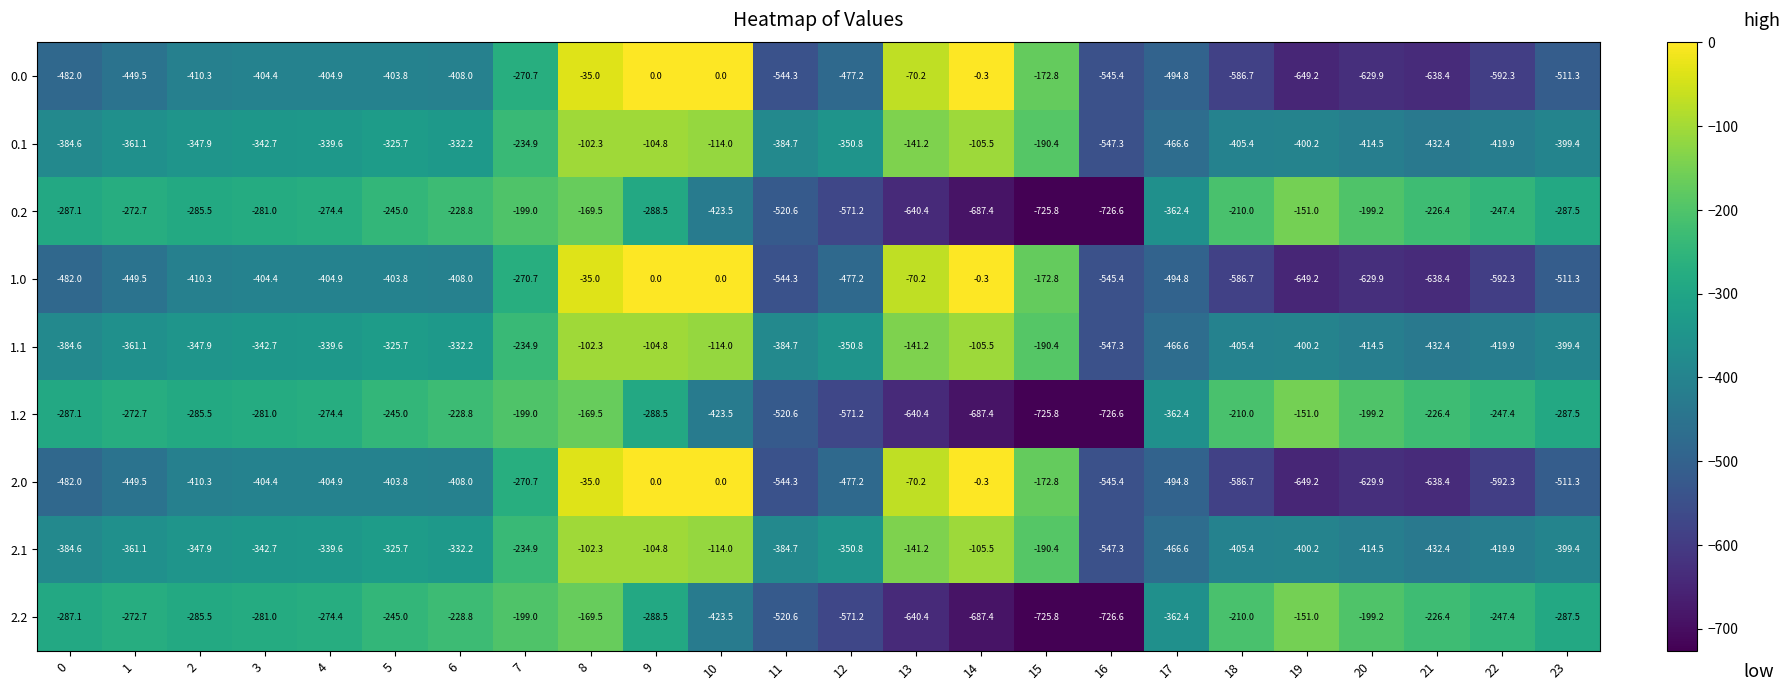

At which label is 0.2 closest to -438?

10